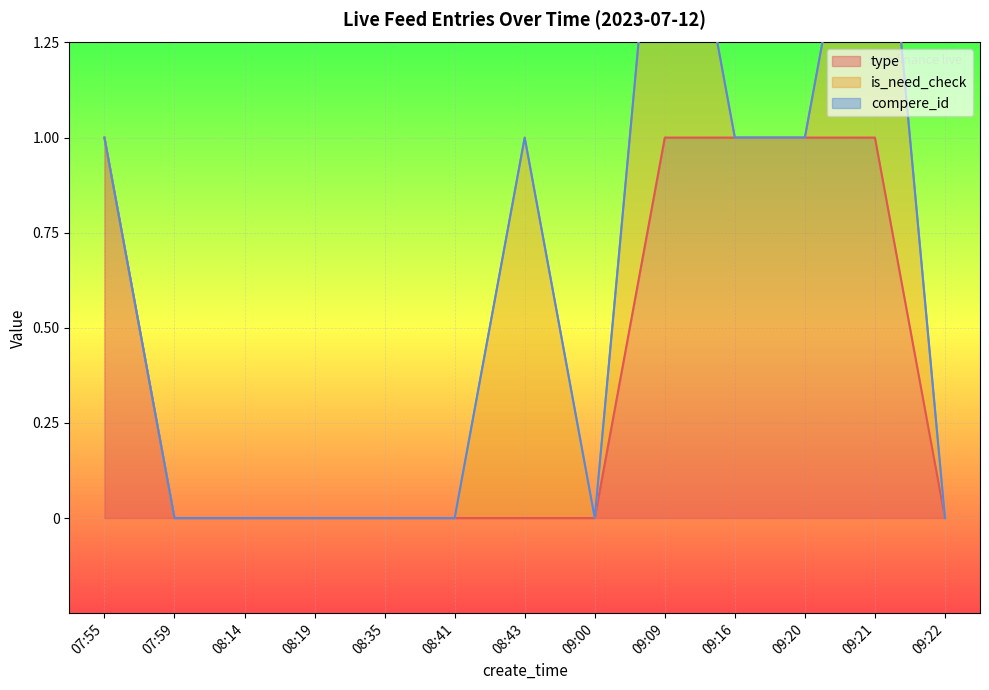

The value of type at 09:00 is 0. True or false?

True